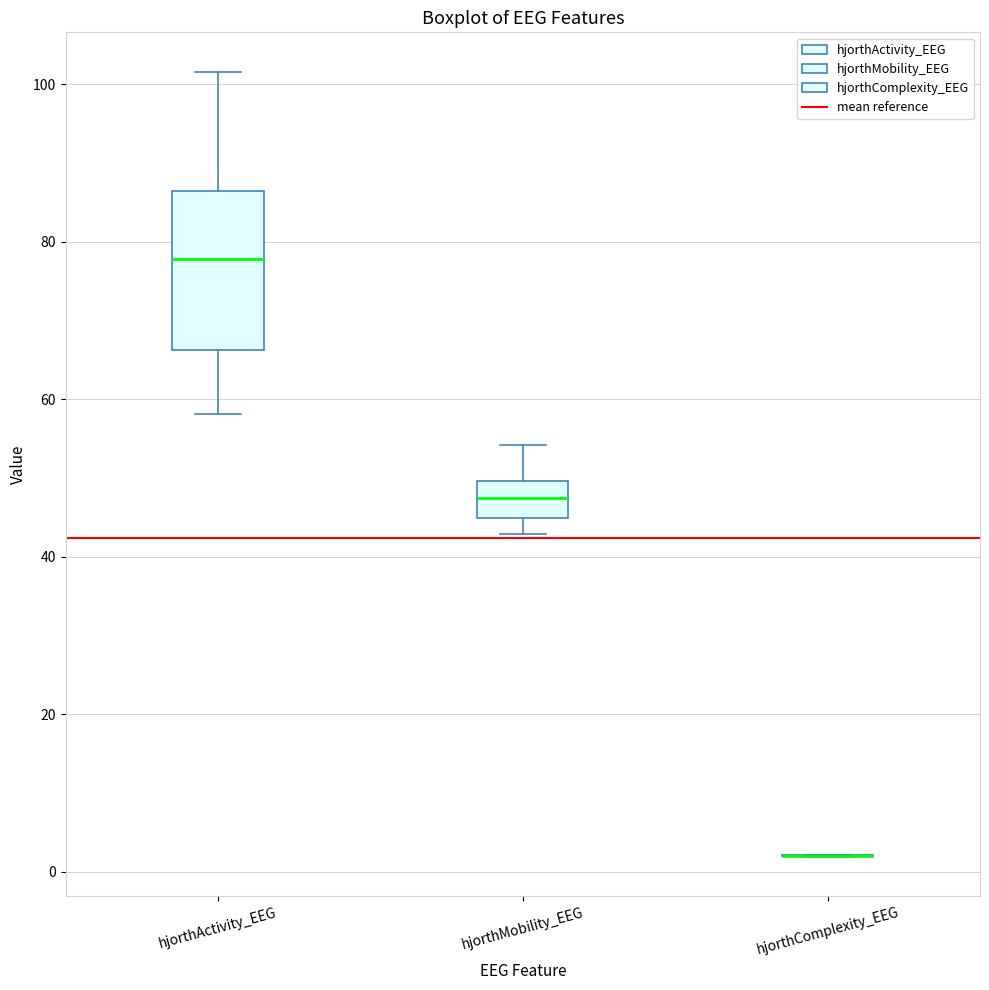

Reading left to right, read every box against the y-axis: the position of its median line, the range the box covers, and the ends of its whiskers. The values are not printed on the chart, so give them approximately, as read against the axis.

hjorthActivity_EEG: median 78, box 66 to 86, whiskers 58 to 102
hjorthMobility_EEG: median 48, box 44 to 50, whiskers 42 to 54
hjorthComplexity_EEG: box collapsed to a line at 2, whiskers 2 to 2